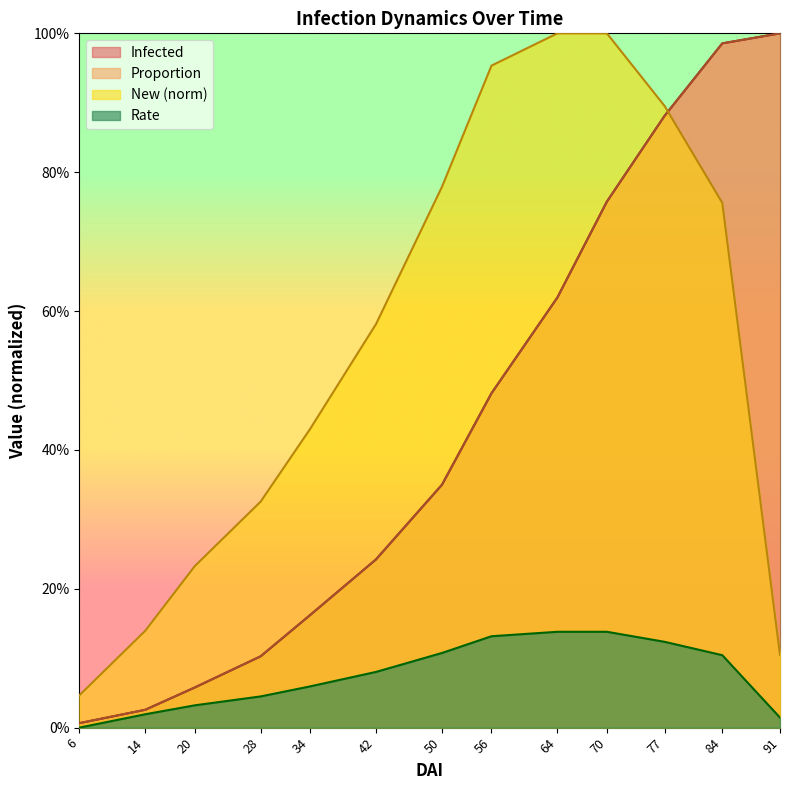

Reading right to left, extract all data points from this chart.

New: 91=0.1	84=0.8	77=0.9	70=1.0	64=1.0	56=1.0	50=0.8	42=0.6	34=0.4	28=0.3	20=0.2	14=0.1	6=0.0
Infected: 91=1.0	84=1.0	77=0.9	70=0.8	64=0.6	56=0.5	50=0.3	42=0.2	34=0.2	28=0.1	20=0.1	14=0.0	6=0.0
Proportion: 91=1.0	84=1.0	77=0.9	70=0.8	64=0.6	56=0.5	50=0.3	42=0.2	34=0.2	28=0.1	20=0.1	14=0.0	6=0.0
Rate: 91=0.0	84=0.1	77=0.1	70=0.1	64=0.1	56=0.1	50=0.1	42=0.1	34=0.1	28=0.0	20=0.0	14=0.0	6=0.0